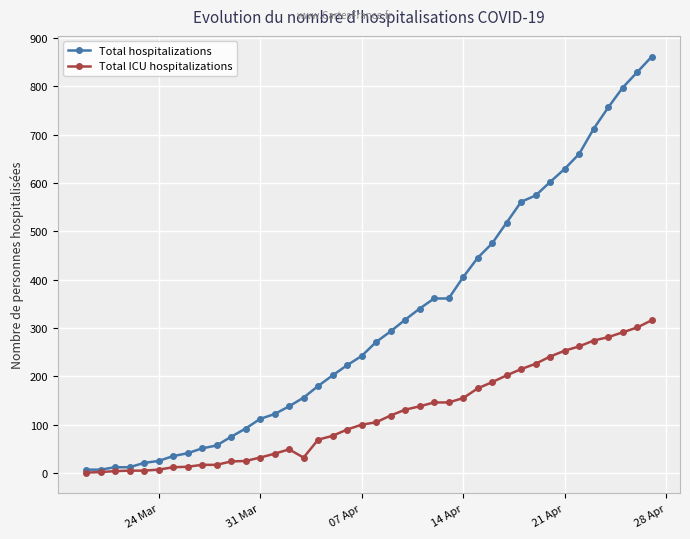

Which series has the largest range (max minus min)?

Total hospitalizations